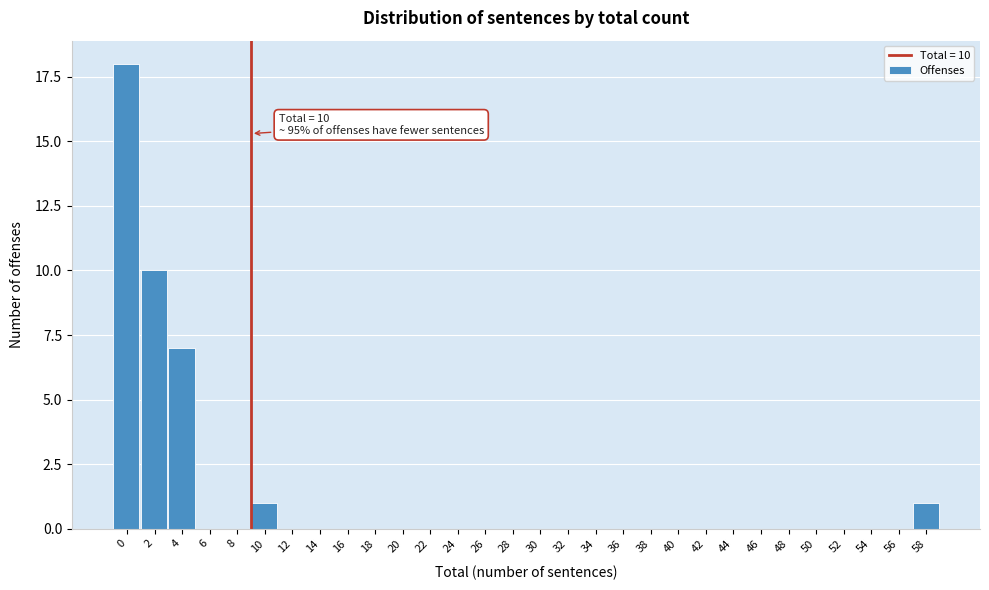

Reading right to left, what are all the values shown in this chart?

58=1	56=0	54=0	52=0	50=0	48=0	46=0	44=0	42=0	40=0	38=0	36=0	34=0	32=0	30=0	28=0	26=0	24=0	22=0	20=0	18=0	16=0	14=0	12=0	10=1	8=0	6=0	4=7	2=10	0=18